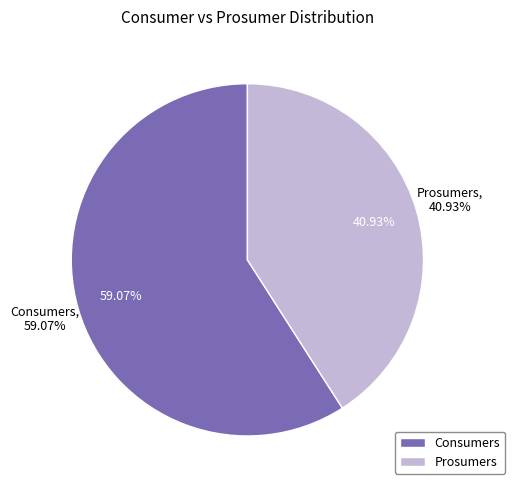

Rank the categories by value from highest to lowest.

Consumers, Prosumers